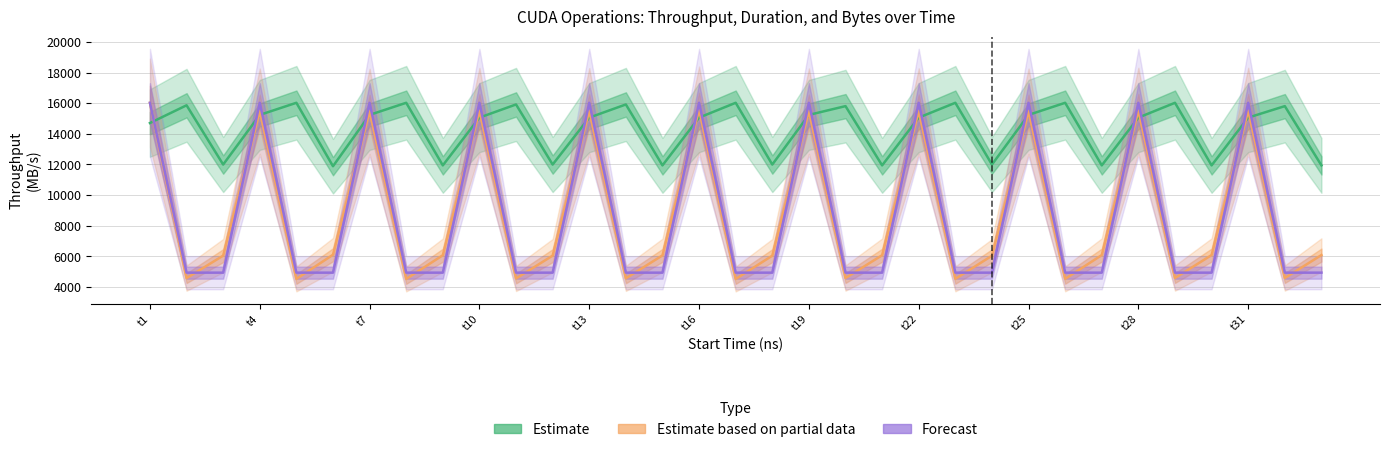

What are all the series names shown in the legend?

Estimate, Estimate based on partial data, Forecast